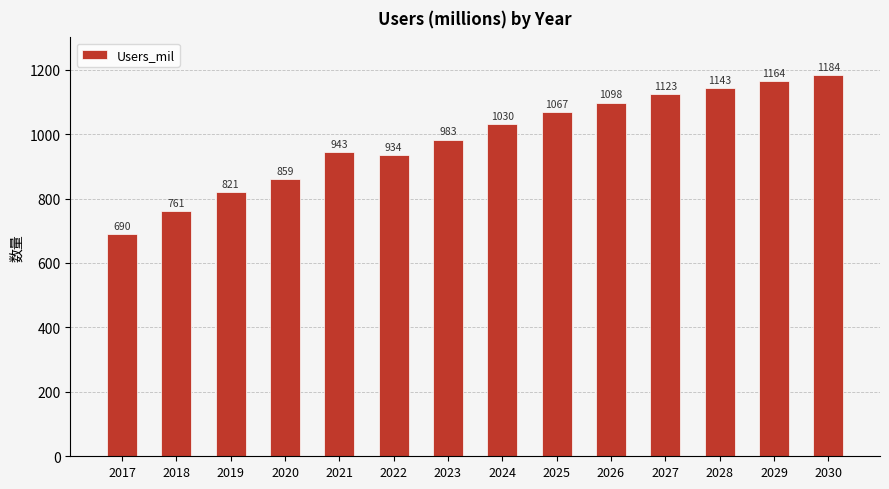

What is the value of the 1st bar from the left?

690.2